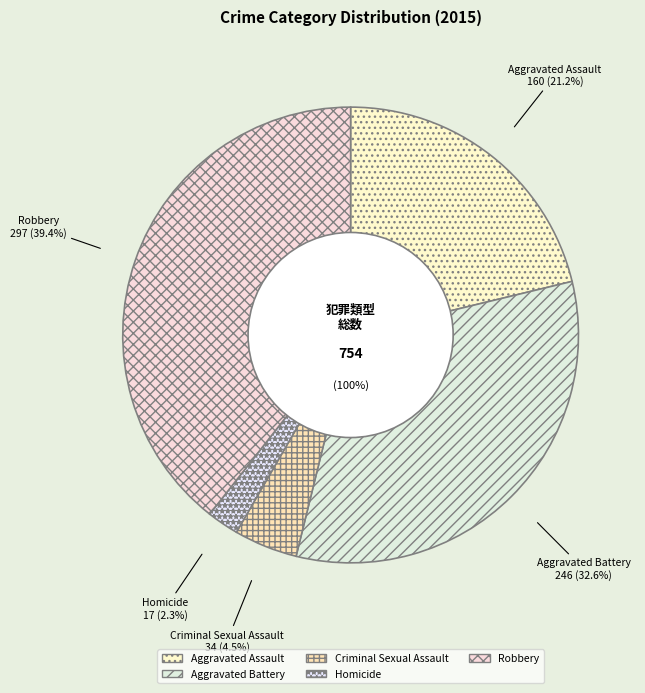

What is the change in value from Homicide to Robbery?

+280